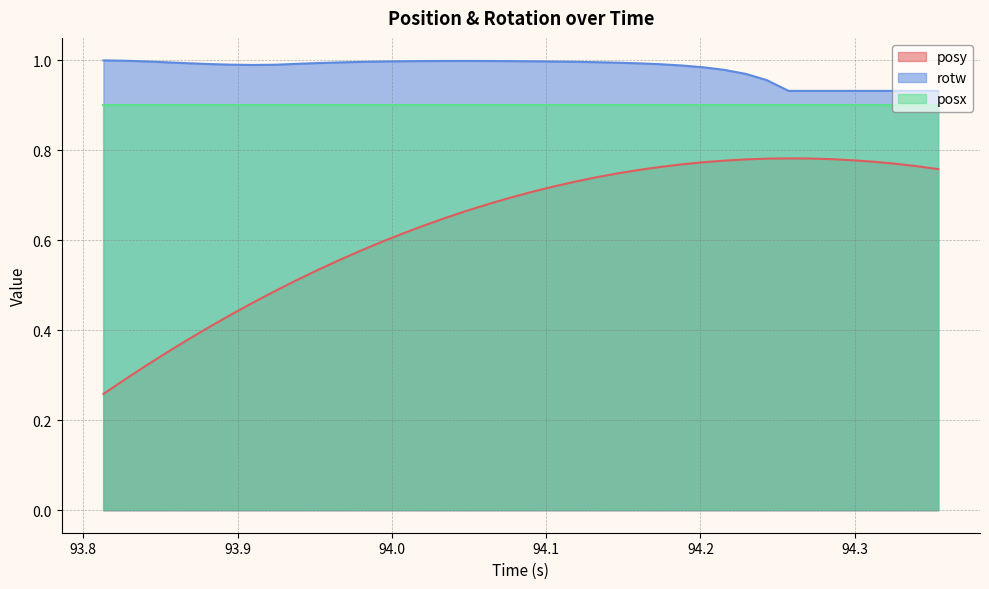

Rank the series by their maximum value, from lowest to highest.

posy, posx, rotw